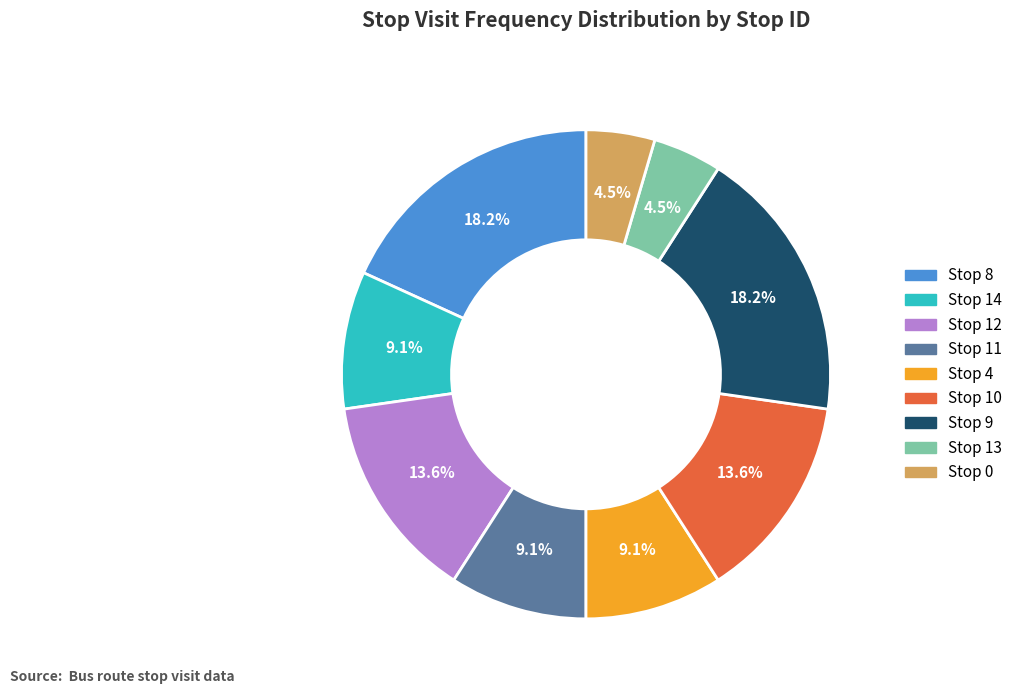

Count the number of slices in the pie.

9